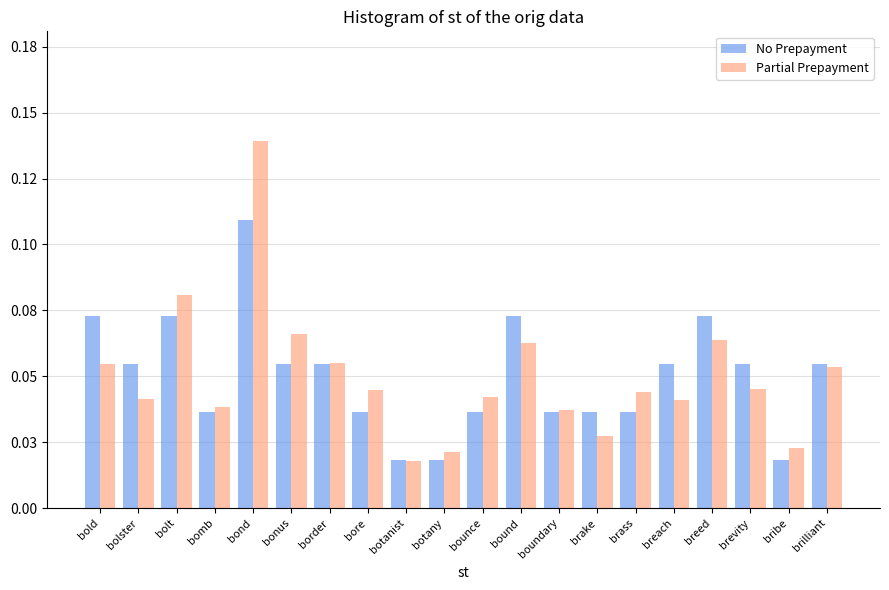

What is the label of the 9th bar from the left?

botanist